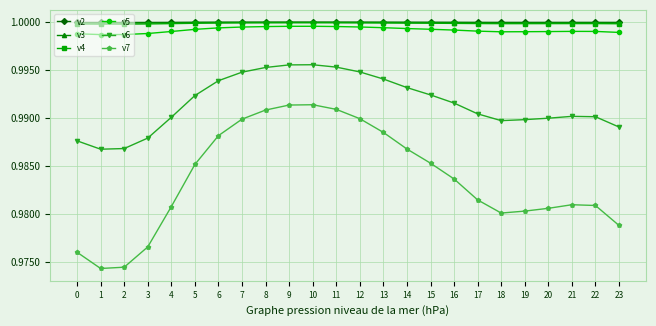

At how many categories does at least one series exceed 0?

24